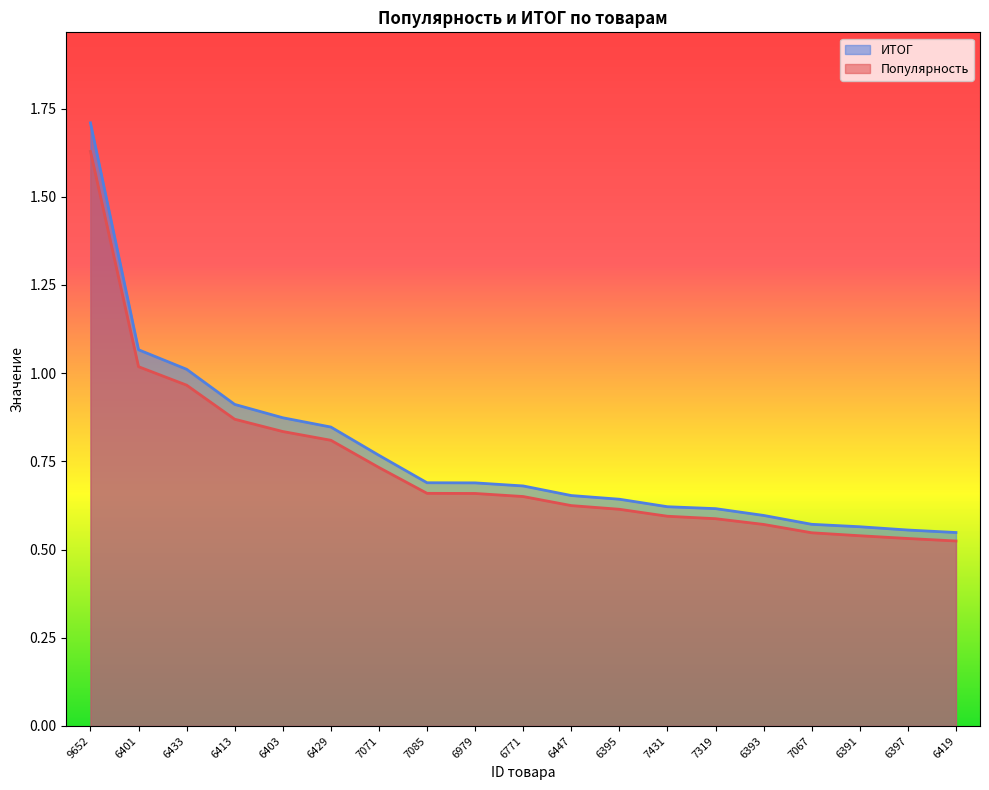

What is the maximum value shown in the chart?

1.7